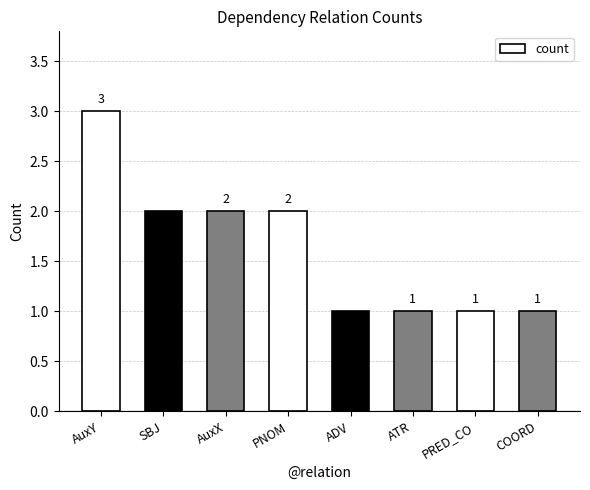

What is the label of the 1st bar from the left?

AuxY